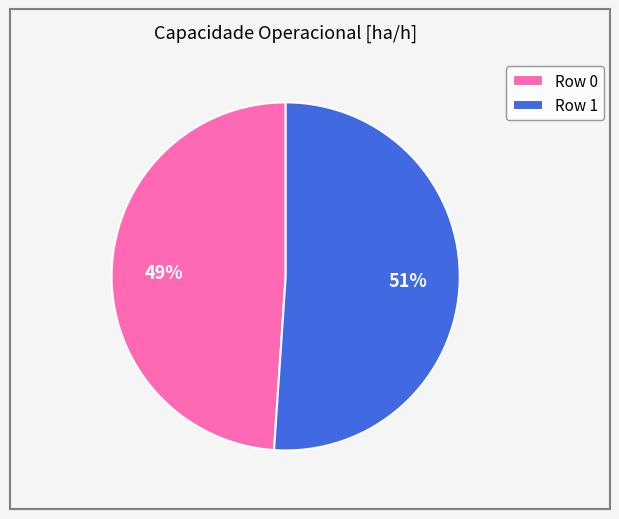

Is the sum of Row 0 and Row 1 greater than half?

Yes